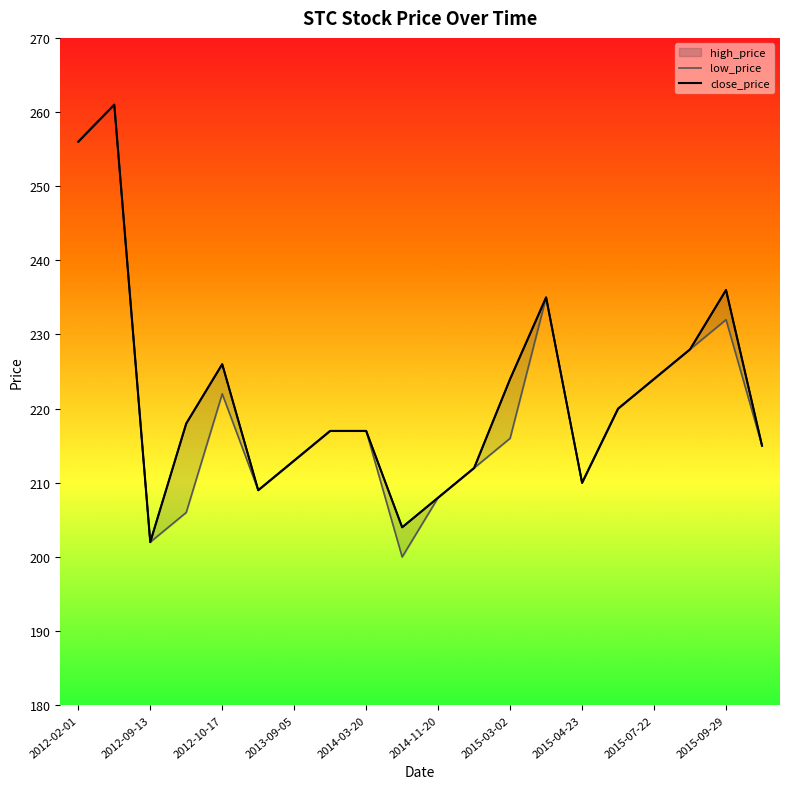

What is the sum of the high_price values at 2014-11-20 and 2012-10-17?

434